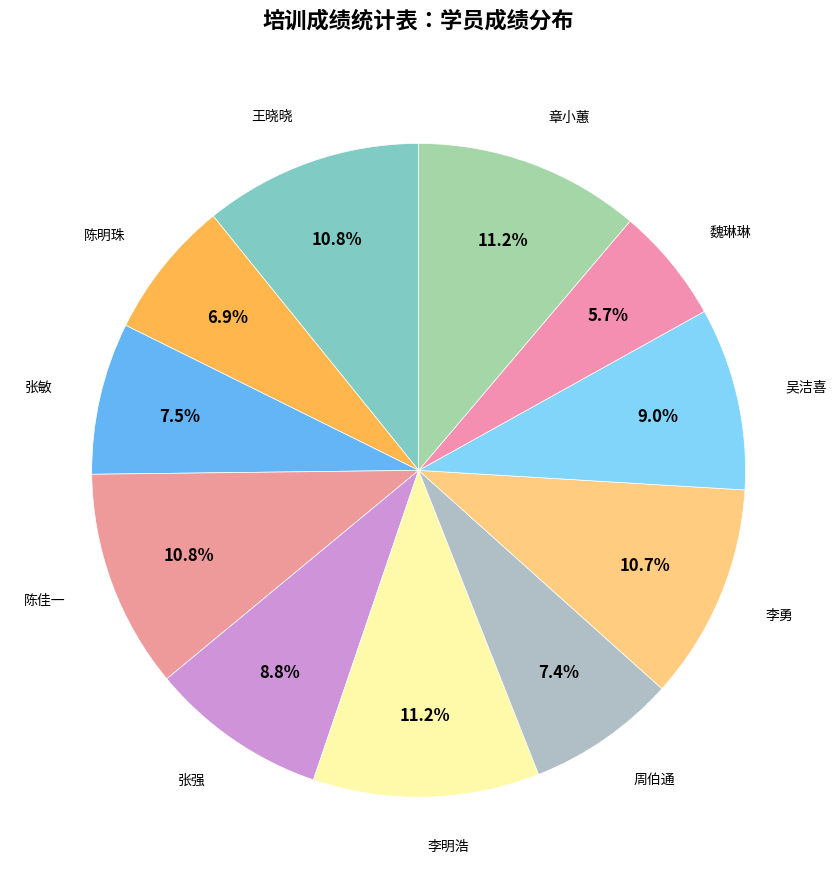

How many slices are in this pie chart?

11